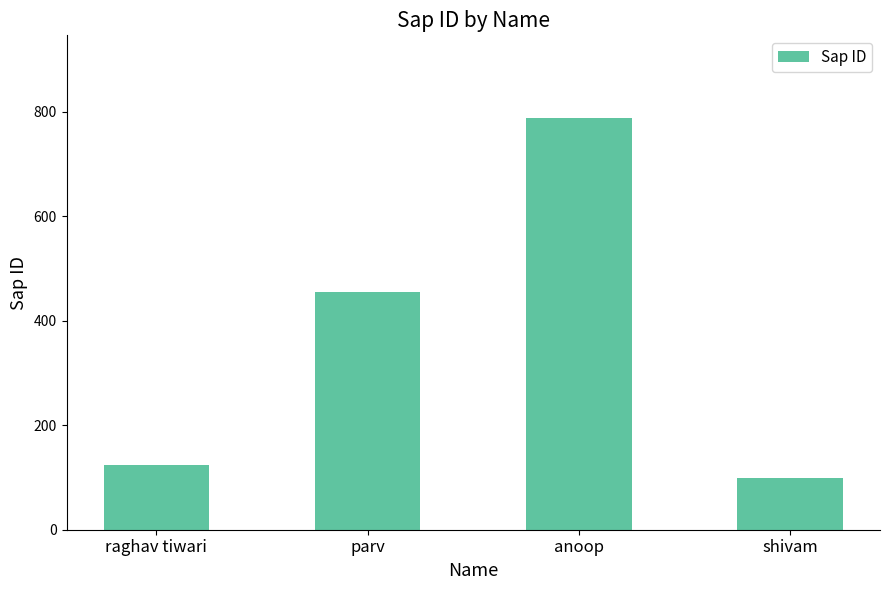

Which category has the highest value across all series?

anoop